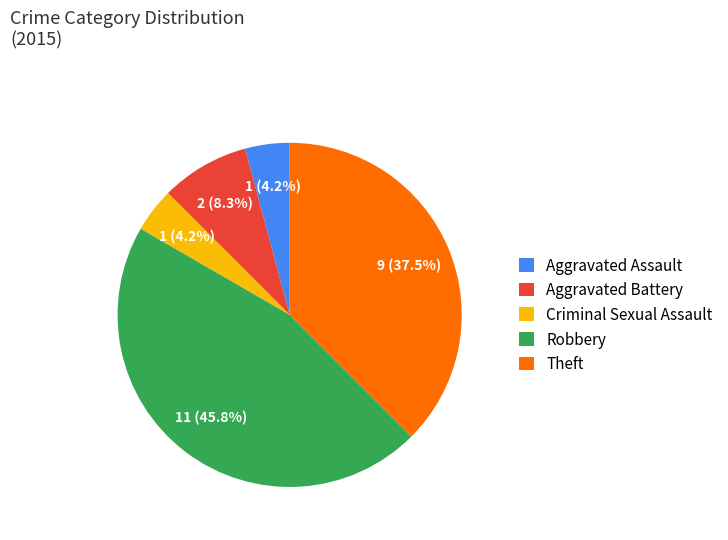

Is there a majority slice in this chart?

No